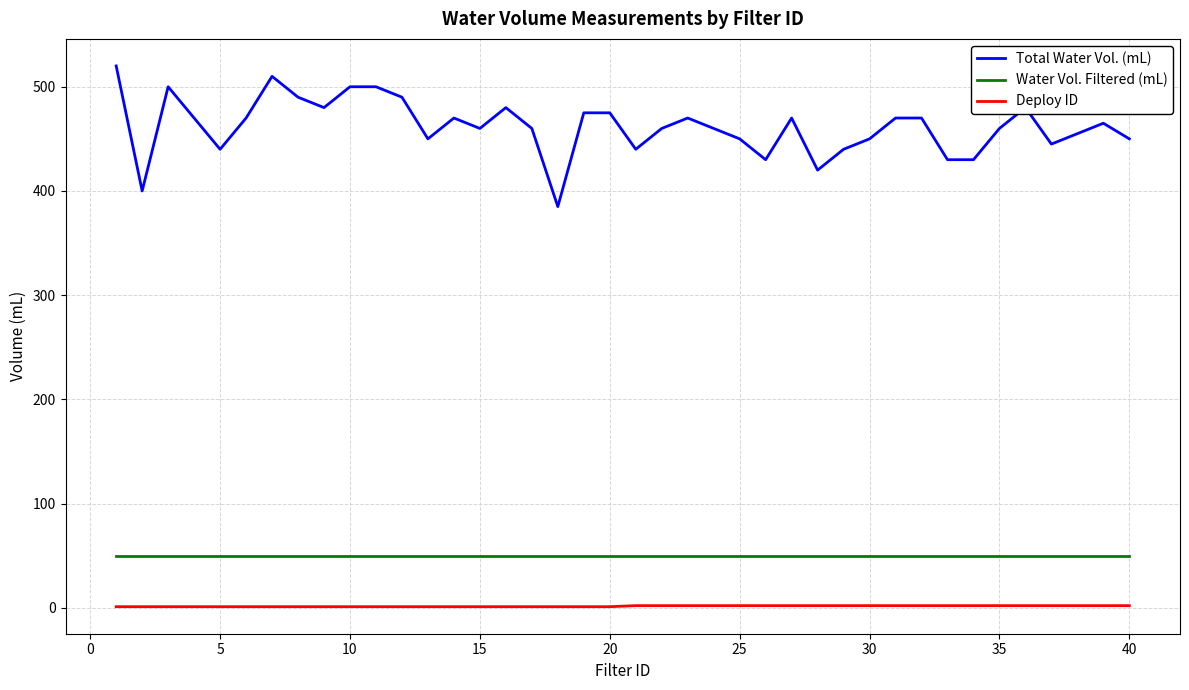

Which series has the widest spread of values?

Total Water Vol. (mL)